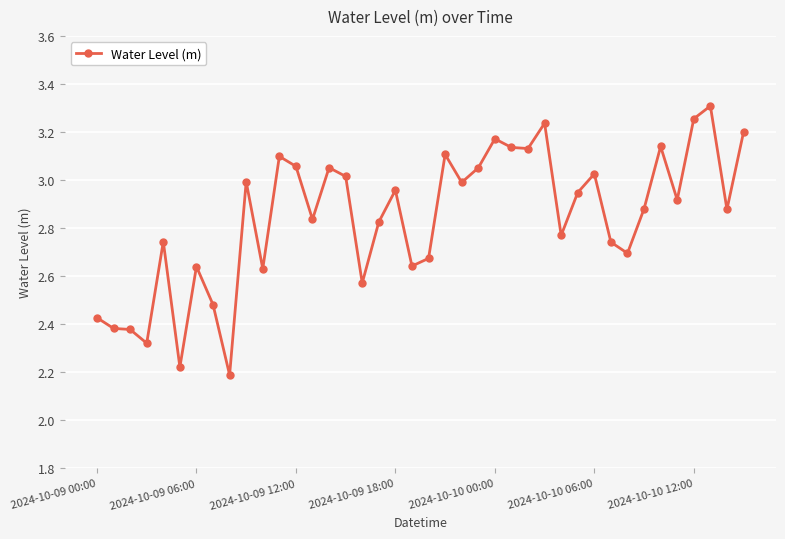

What is the difference between the maximum and second lowest values?

1.1